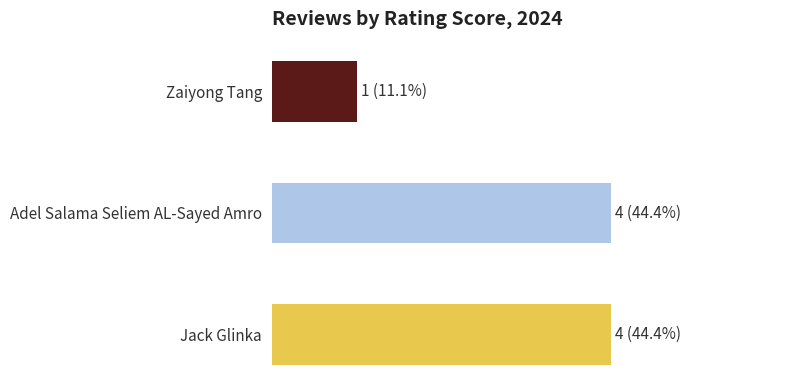

List the labels in order of value, largest first.

1, 2, 0